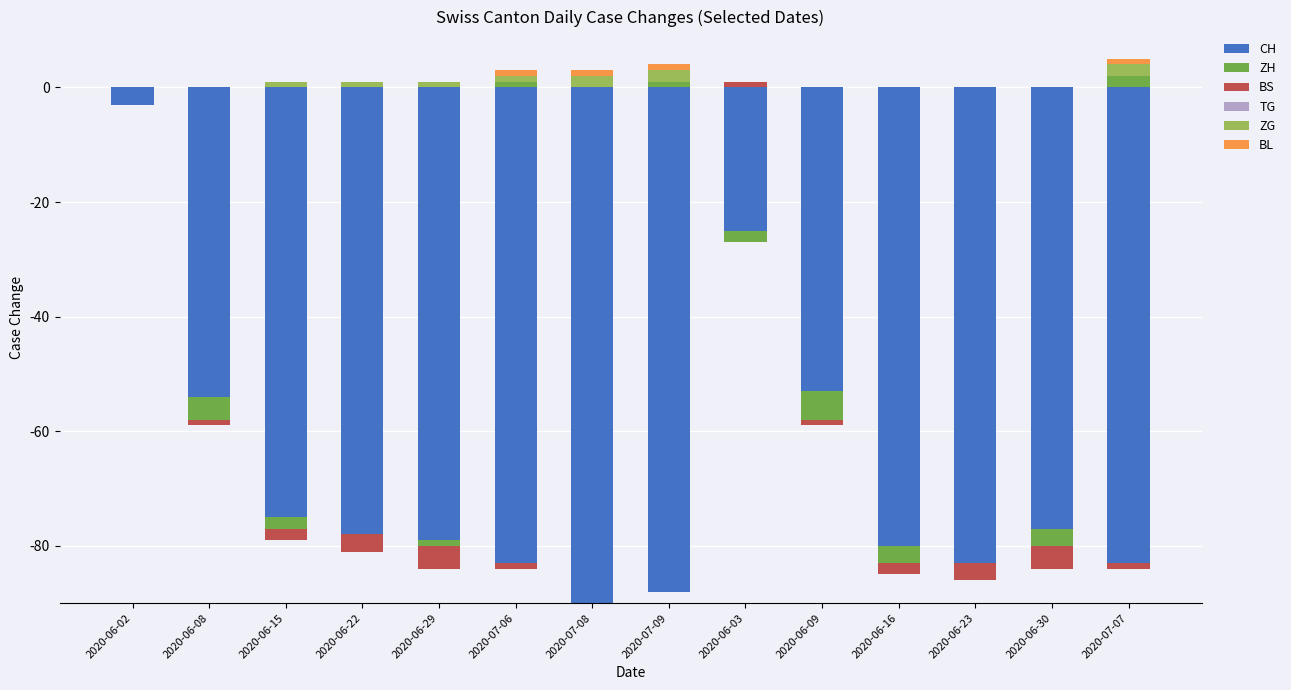

Rank the series at 2020-06-15 from lowest to highest value.

CH, ZH, BS, TG, BL, ZG